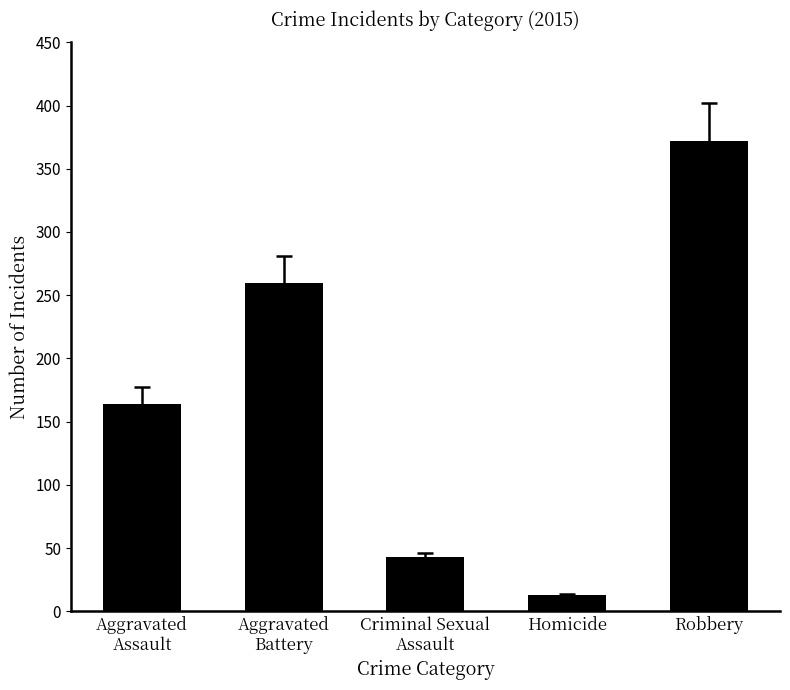

What is the smallest value displayed?

13